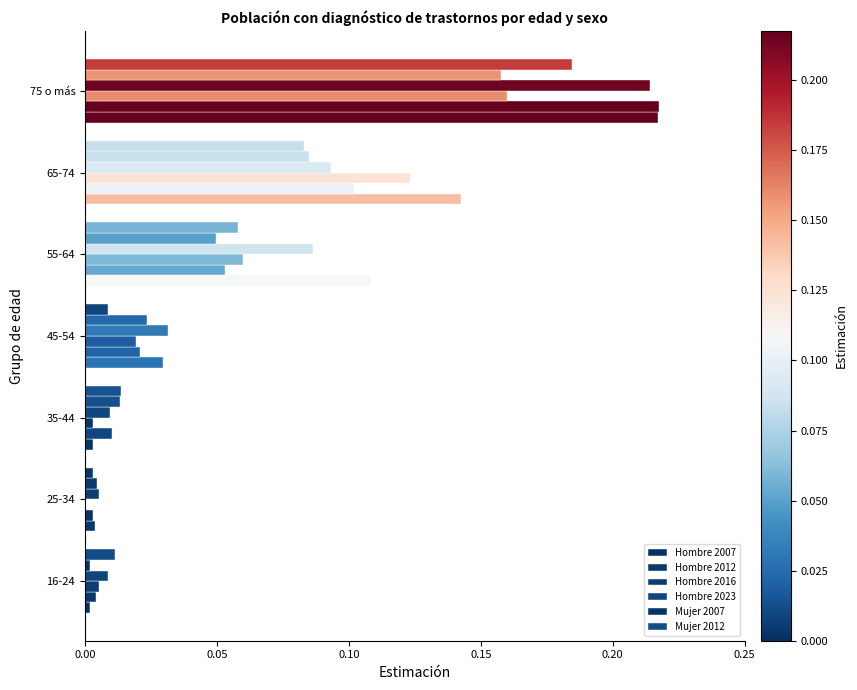

How many data points in Hombre 2016 are above 0?

6